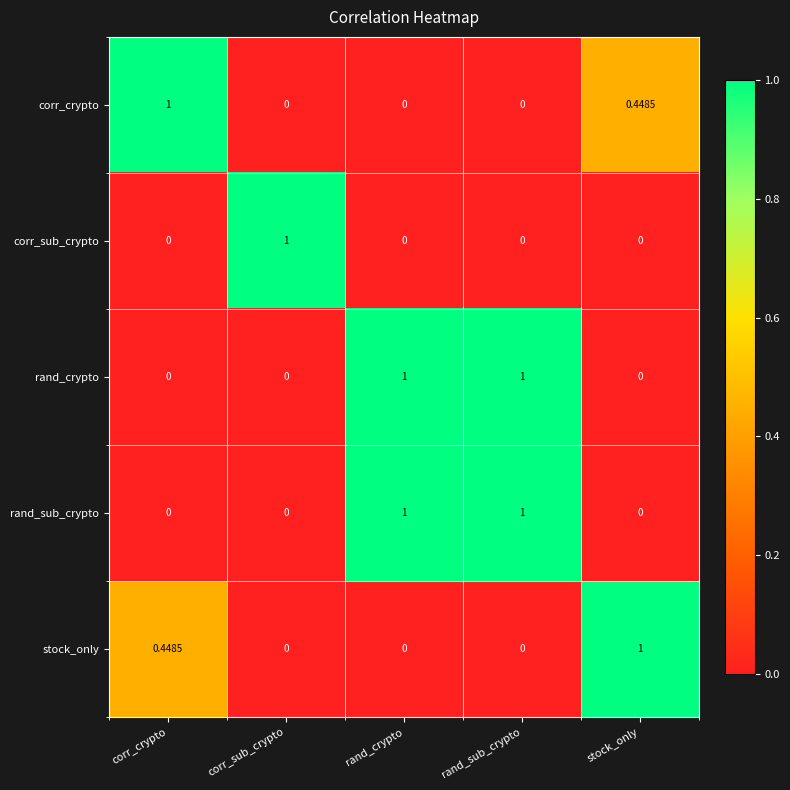

How many values in rand_sub_crypto are above zero?

2